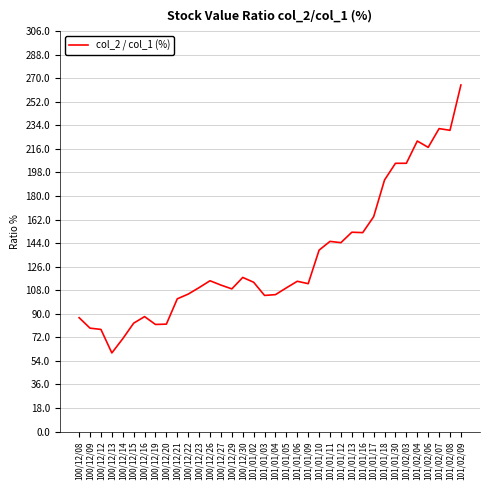

The value at 101/01/02 is 42.3. True or false?

False